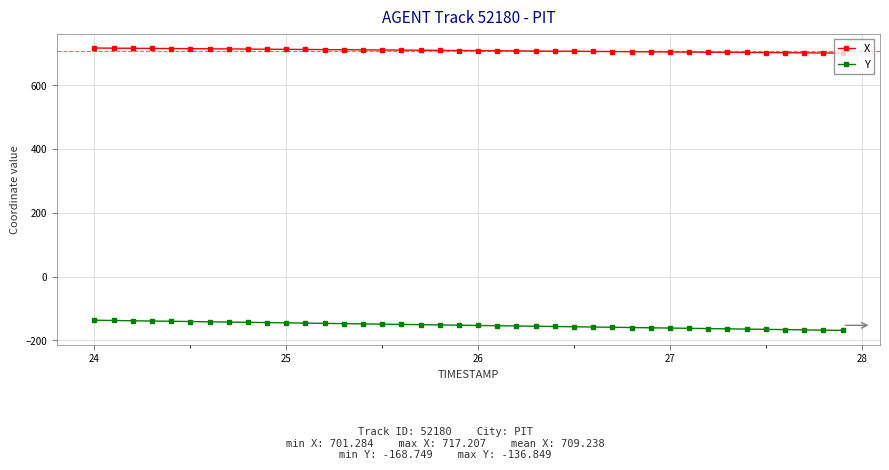

True or false: Y and X intersect in this chart.

False